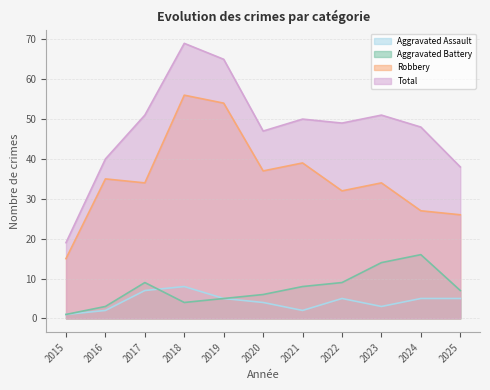

True or false: Robbery and Aggravated Battery intersect in this chart.

False